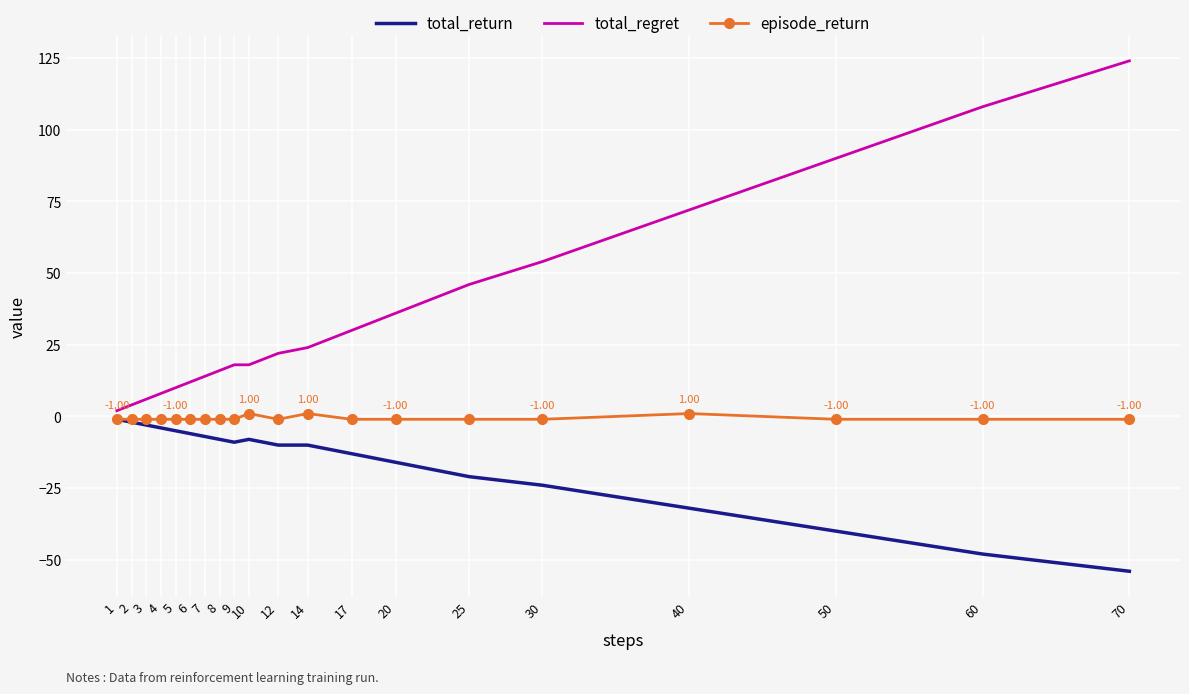

Reading left to right, extract all data points from this chart.

total_return: -1	-2	-3	-4	-5	-6	-7	-8	-9	-8	-10	-10	-13	-16	-21	-24	-32	-40	-48	-54
total_regret: 2	4	6	8	10	12	14	16	18	18	22	24	30	36	46	54	72	90	108	124
episode_return: -1	-1	-1	-1	-1	-1	-1	-1	-1	1	-1	1	-1	-1	-1	-1	1	-1	-1	-1